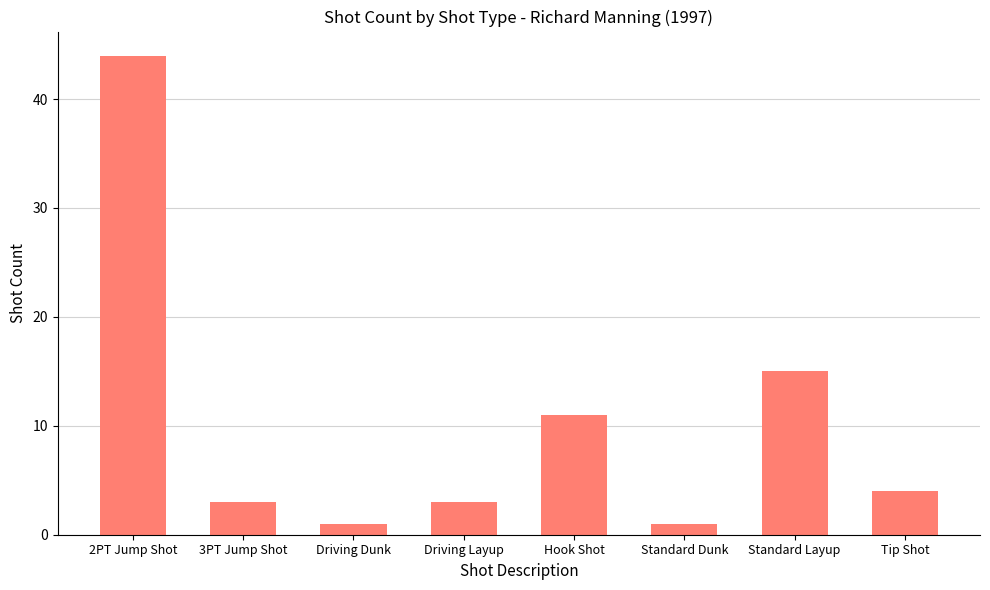

How many bars are there in total?

8